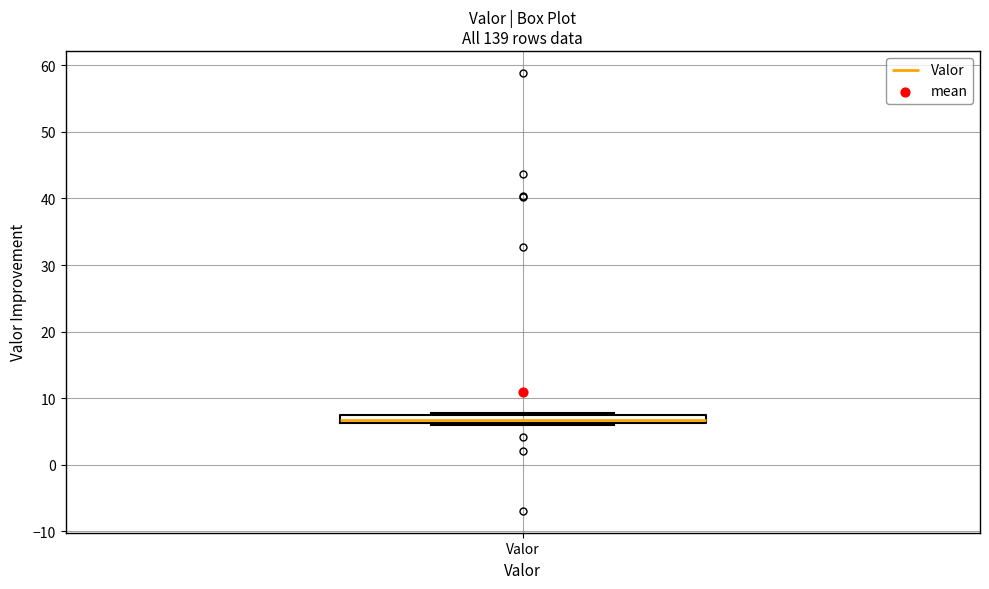

Where is the upper edge of the box for Valor on the y-axis? The values are not printed on the chart, so give them approximately, as read against the axis.

8